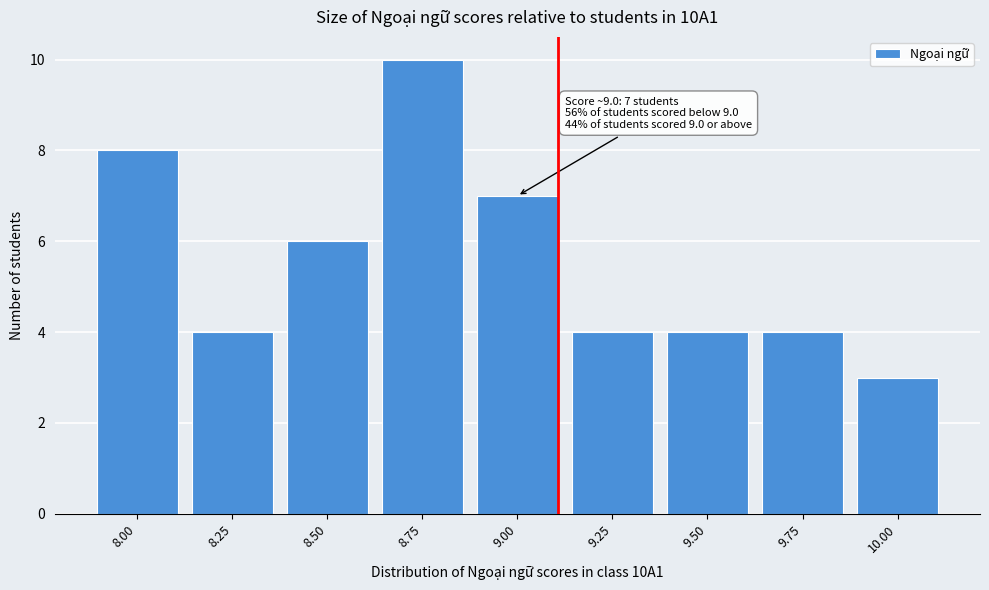

Reading left to right, transcribe all the data shown in this chart.

8.00=8	8.25=4	8.50=6	8.75=10	9.00=7	9.25=4	9.50=4	9.75=4	10.00=3